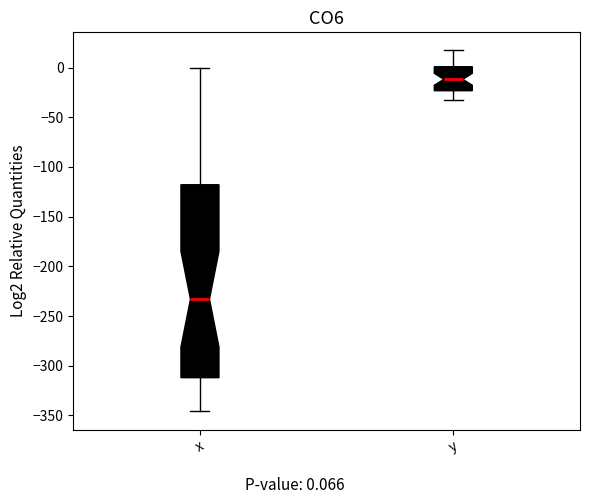

Where does the median line of the box for y sit on the y-axis? The values are not printed on the chart, so give them approximately, as read against the axis.

-10